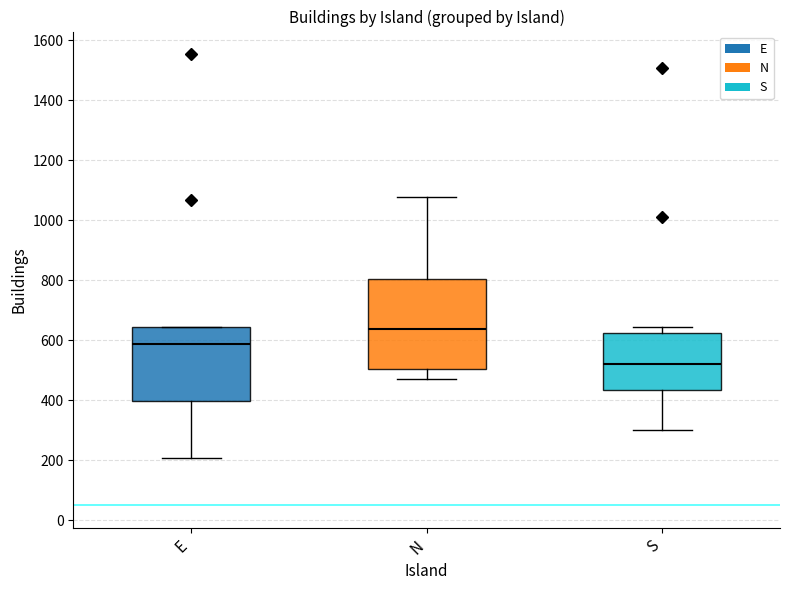

Does the chart contain stacked bars?

No